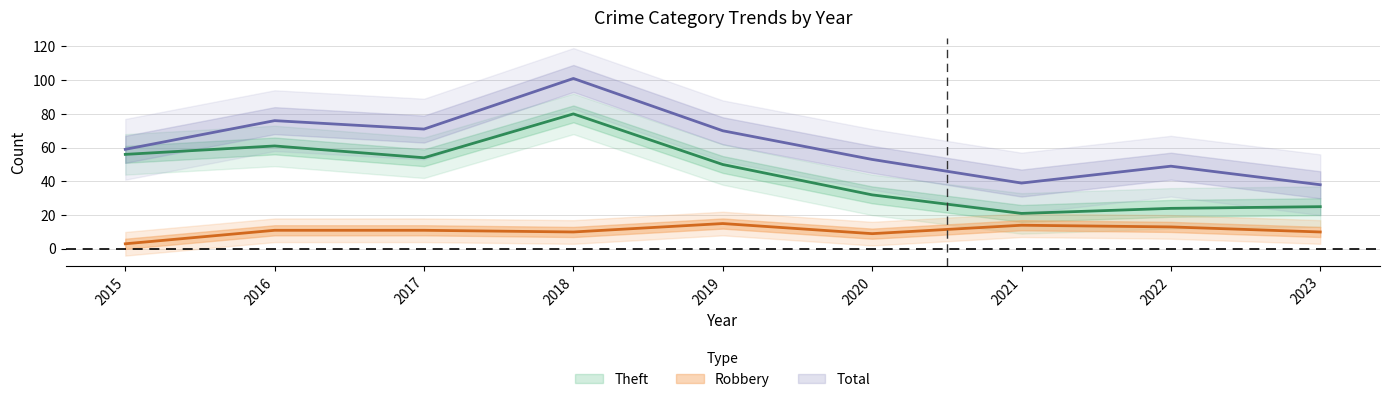

Rank the categories by Theft value from highest to lowest.

2018, 2016, 2015, 2017, 2019, 2020, 2023, 2022, 2021